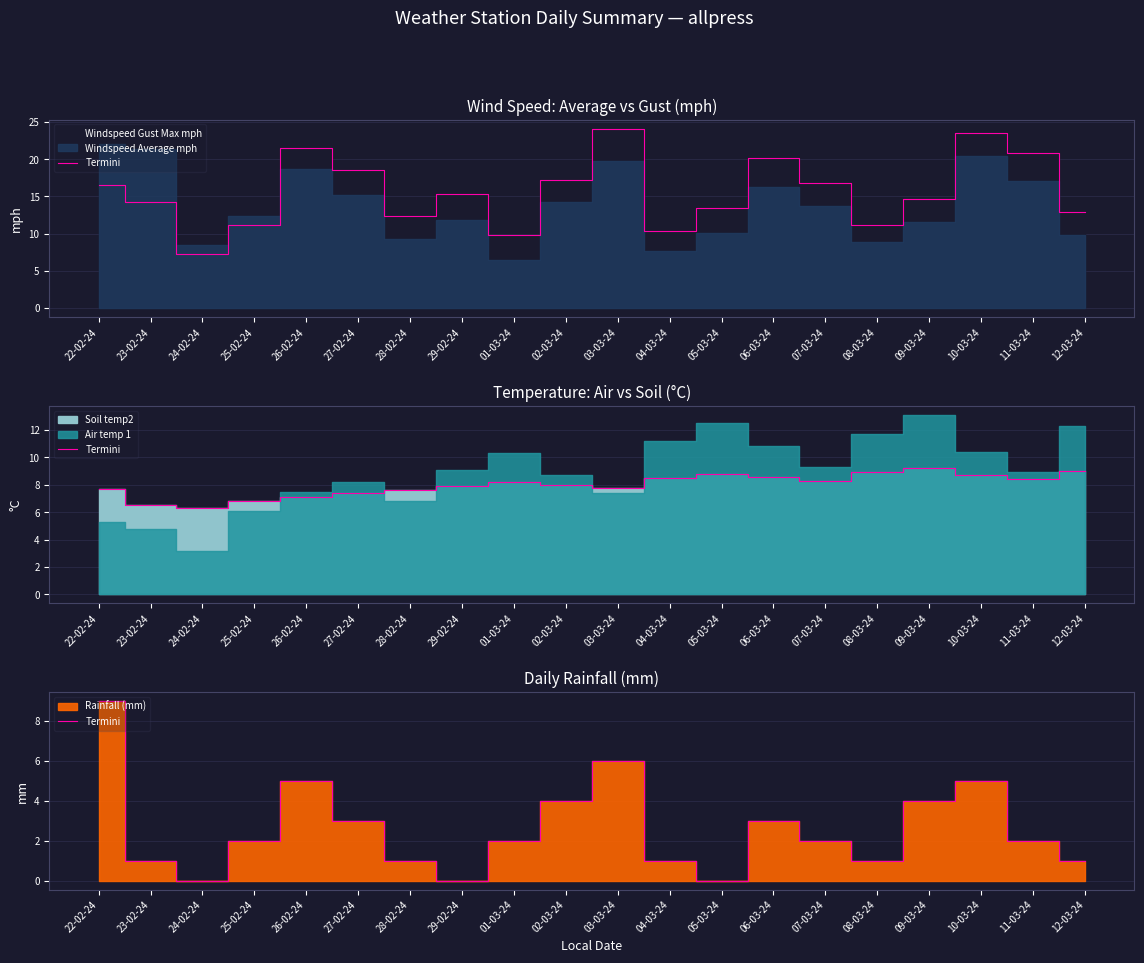

What is the greatest value displayed?

9